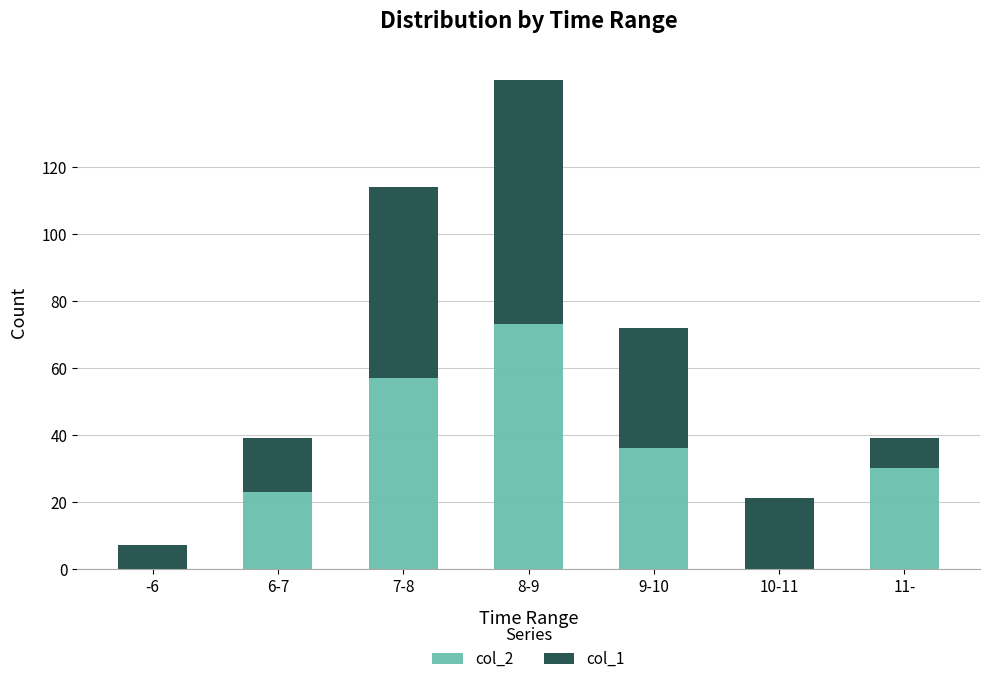

Which category has the highest value in the col_2 series?

8-9